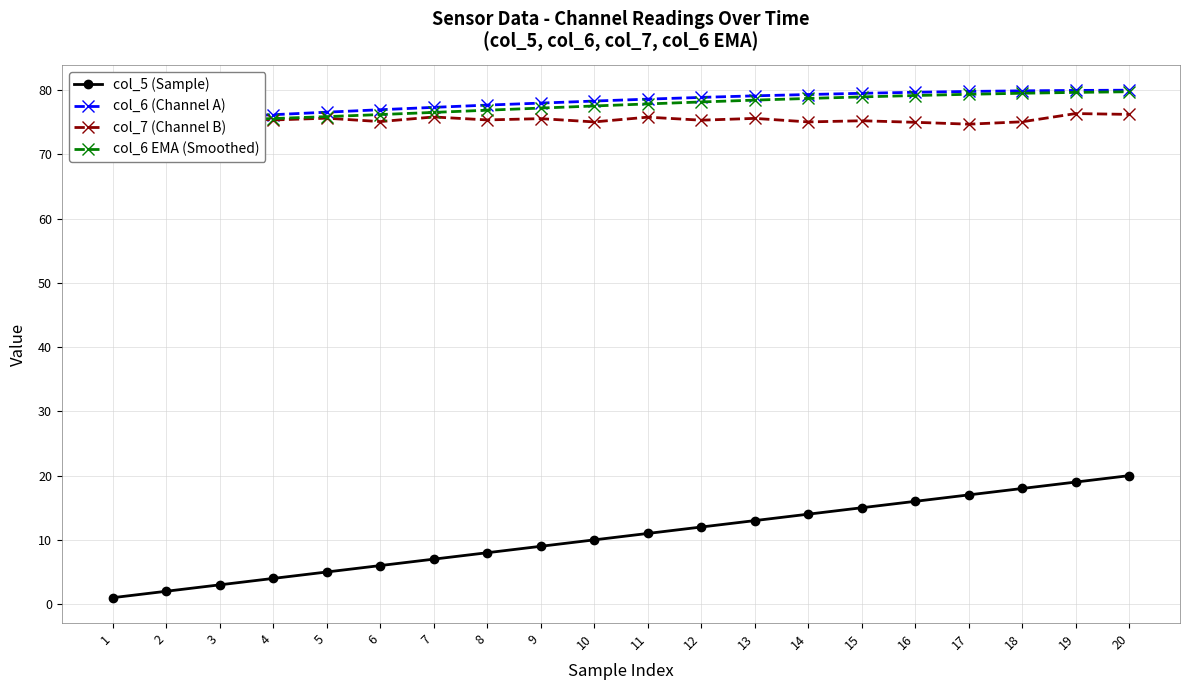

Rank the series by their maximum value, from lowest to highest.

col_5 (Sample), col_7 (Channel B), col_6 EMA (Smoothed), col_6 (Channel A)